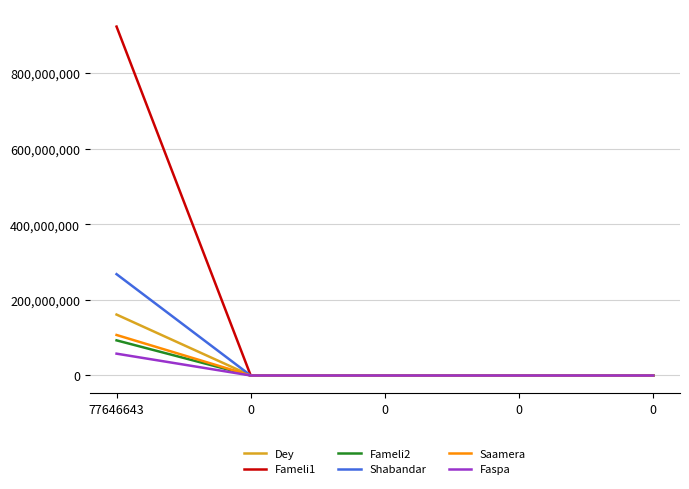

Which series has the widest spread of values?

Fameli1